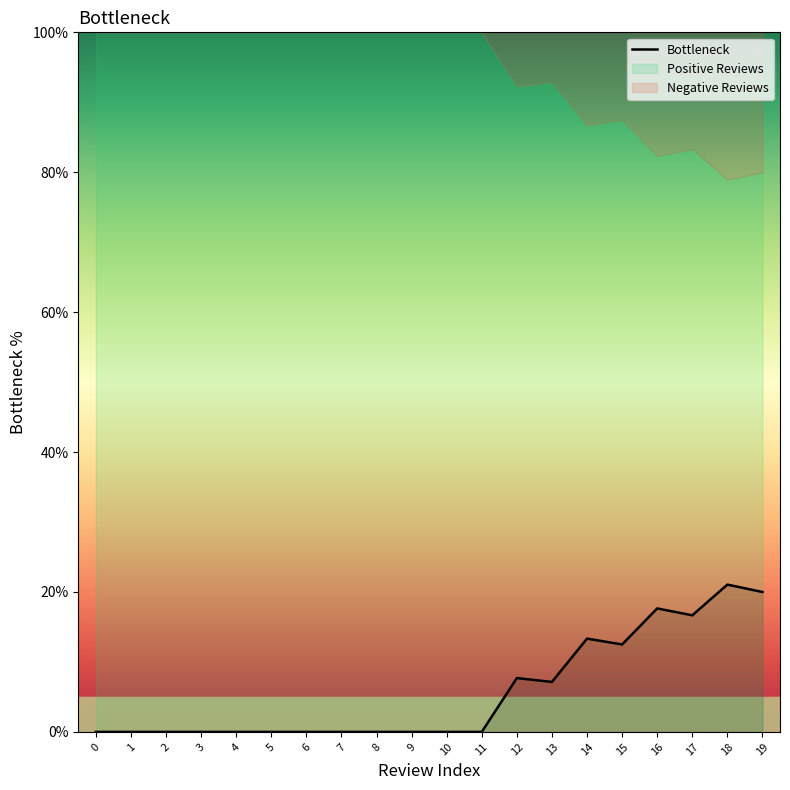

Between 6 and 15, which is larger?

15